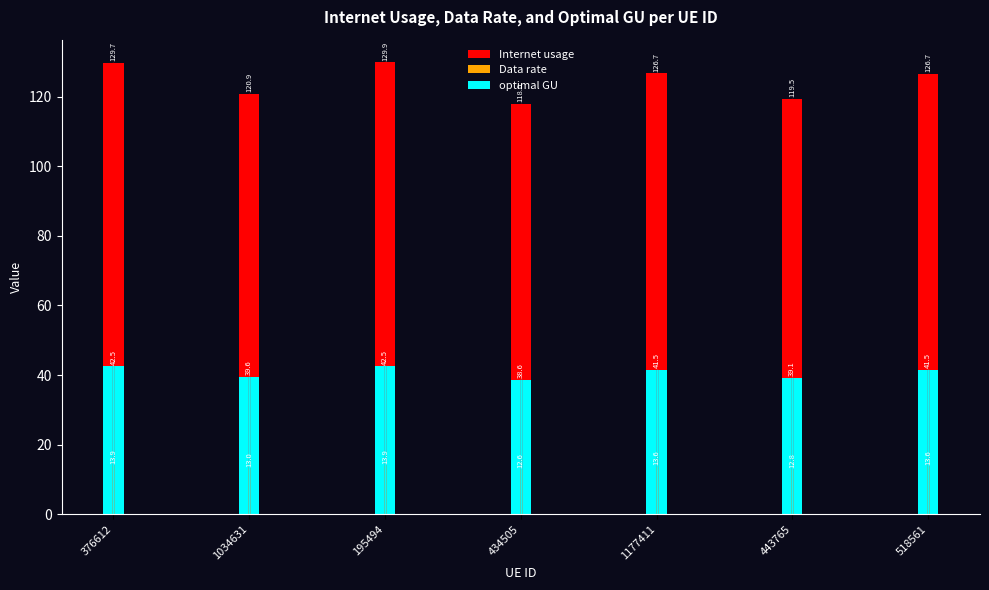

What is the minimum value for Internet usage?

118.0